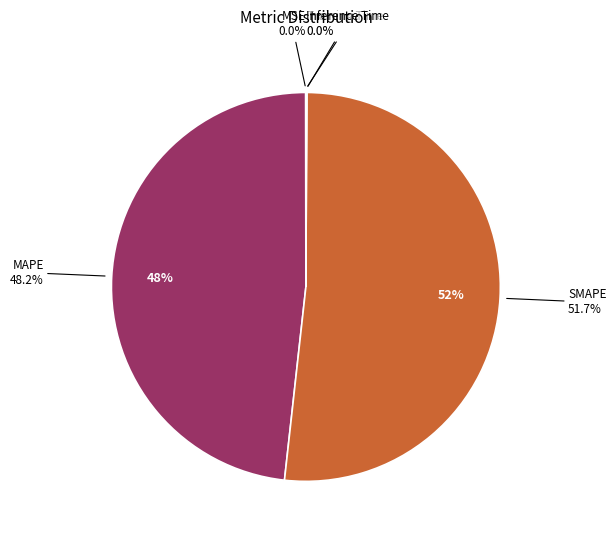

To the nearest percent, what is the combined percentage of MSE and MAPE?

48%